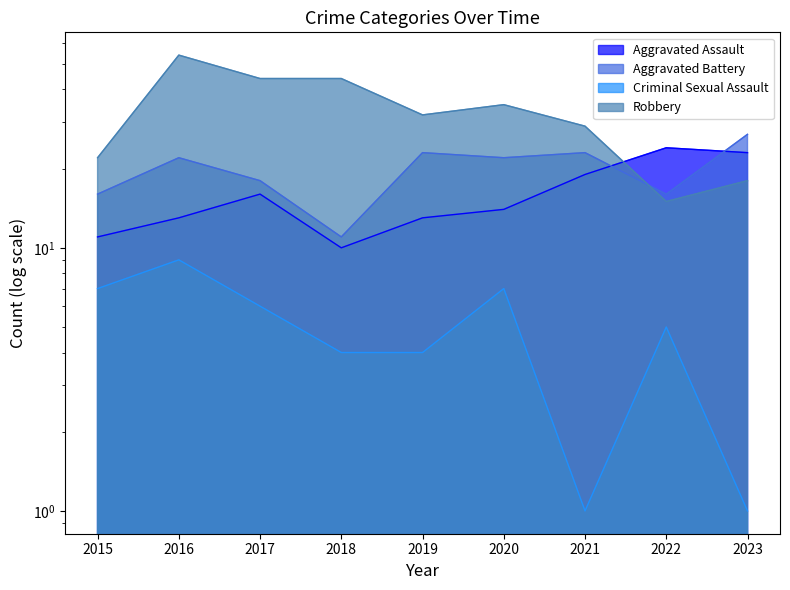

Read the Aggravated Battery value at 2022.

16